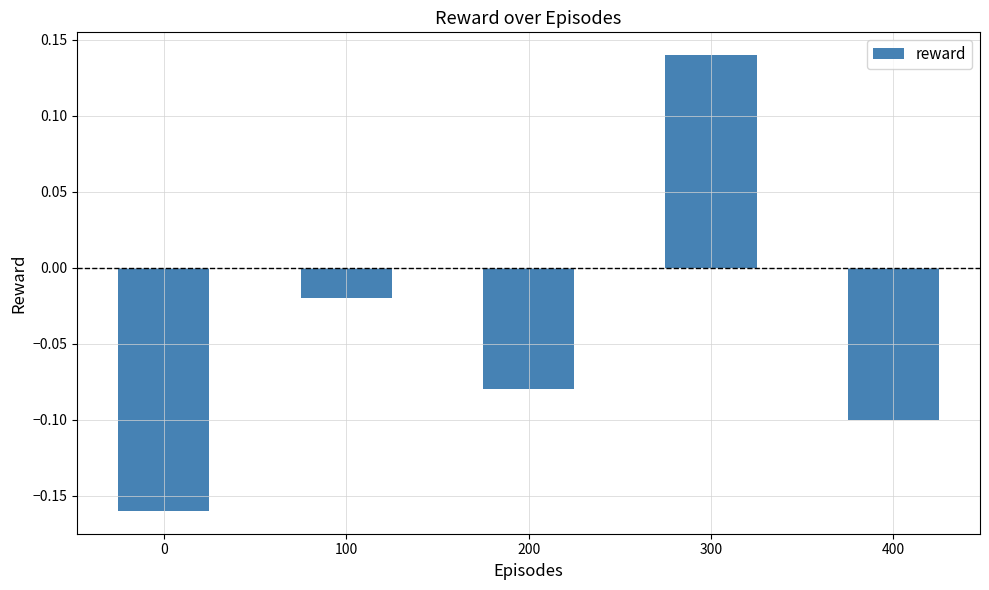

What is the difference between the maximum and minimum values?

0.3